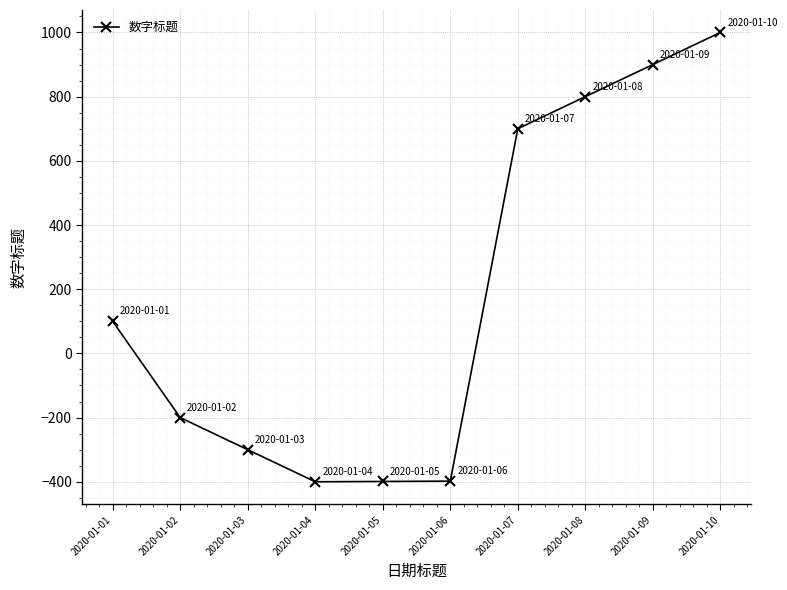

At which label is the value closest to 300?

2020-01-01